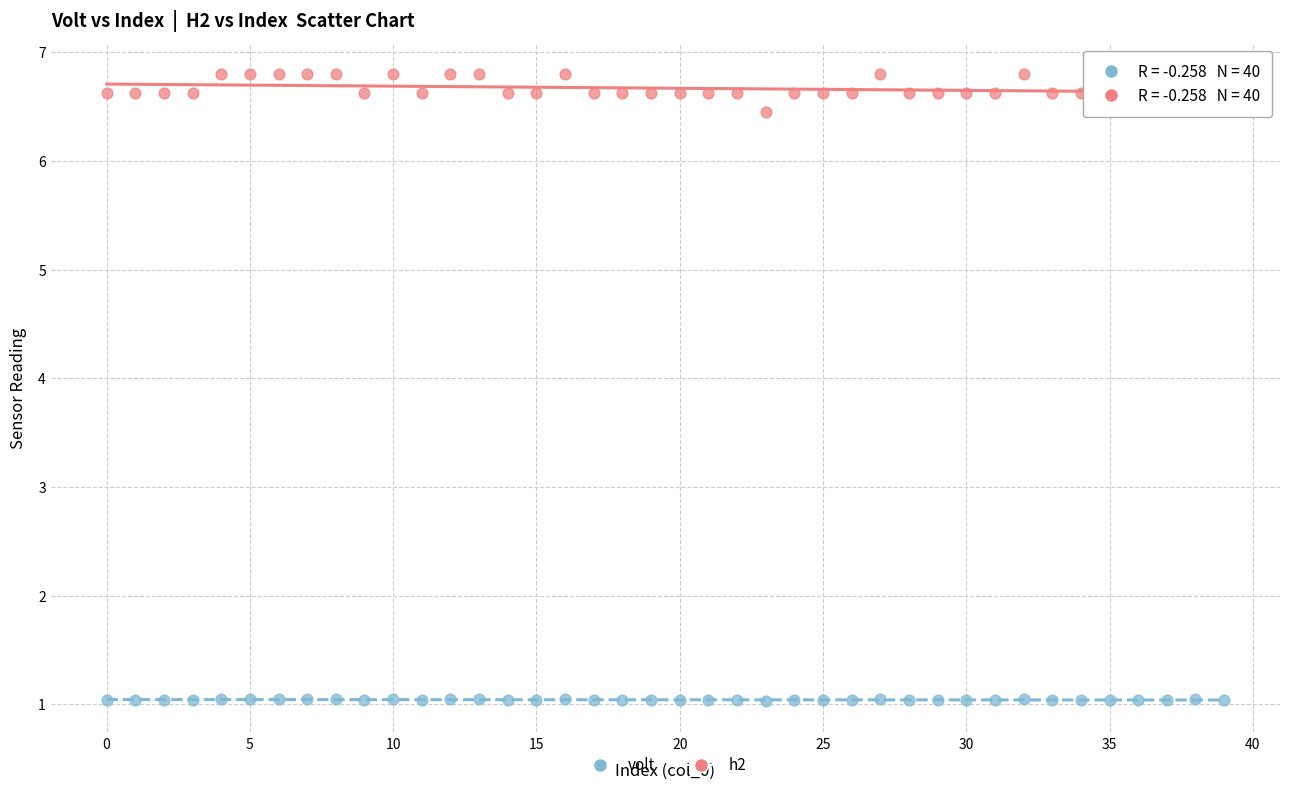

Which series contains the highest Y value?

h2